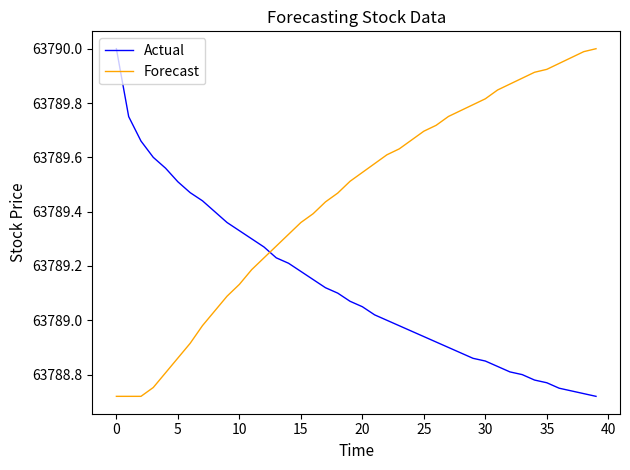

What is the difference between the maximum and minimum values in the Forecast series?

1.3